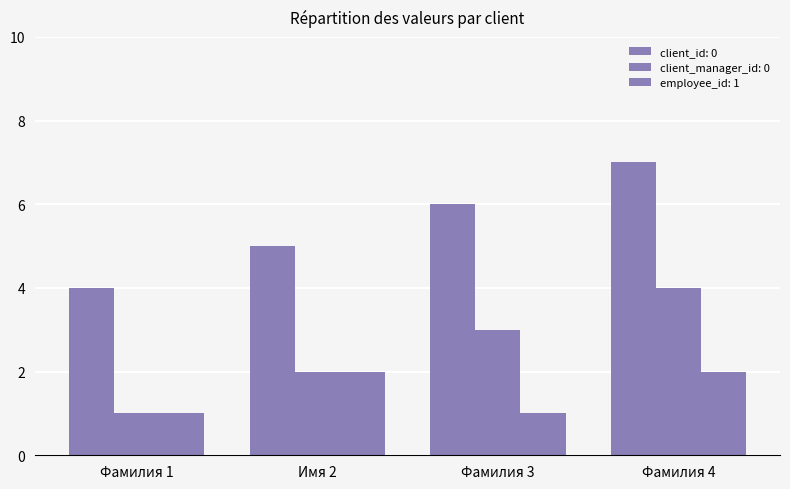

Is it true that client_manager_id: 0 equals 2 at Фамилия 1?

False